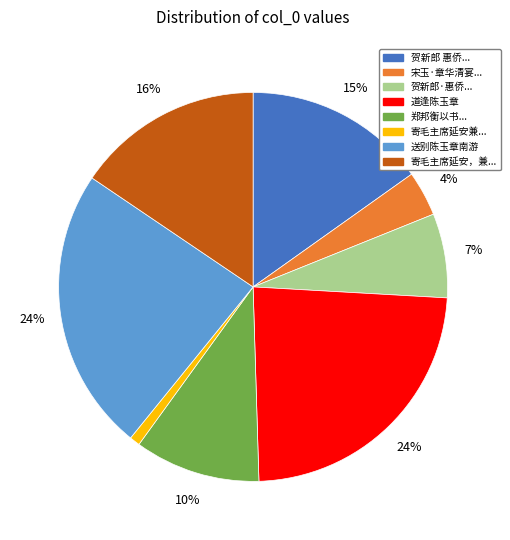

Between 郑邦衡以书... and 宋玉·章华清宴..., which is larger?

郑邦衡以书...